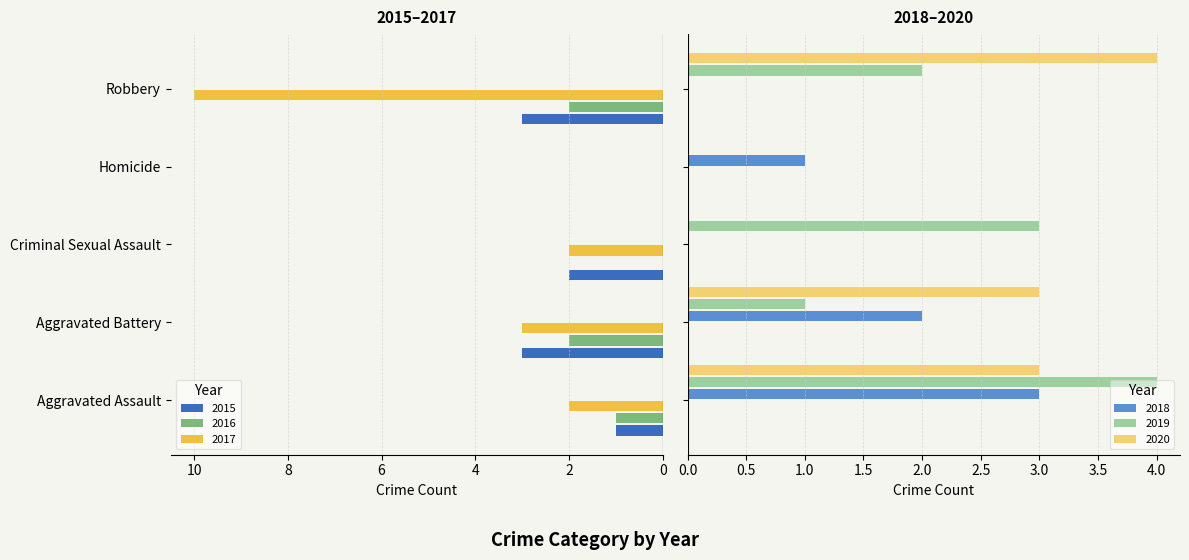

The value of 2016 at Aggravated Assault is 0. True or false?

False